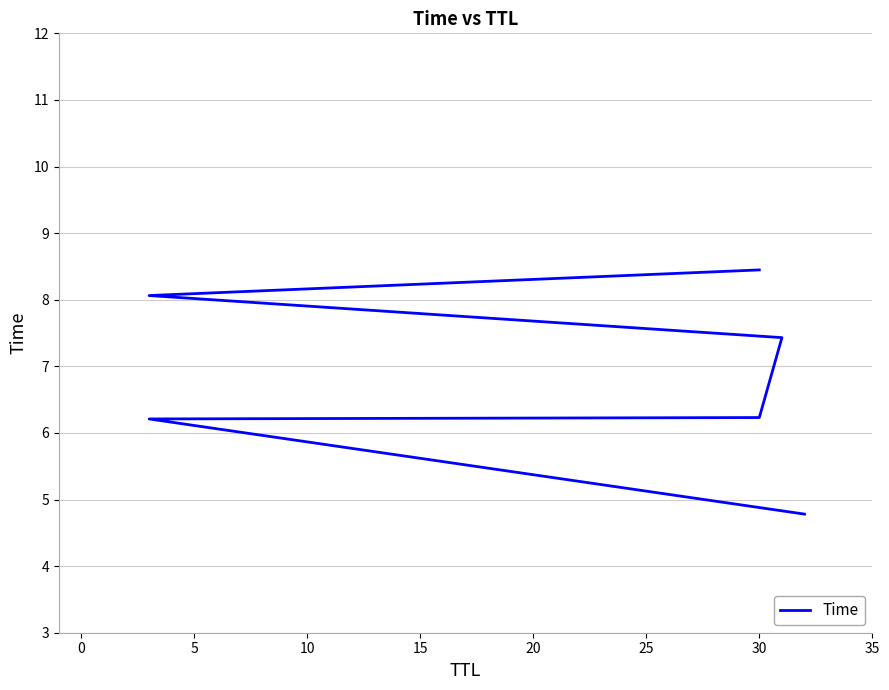

What is the change in value from 5 to 20?

+1.9